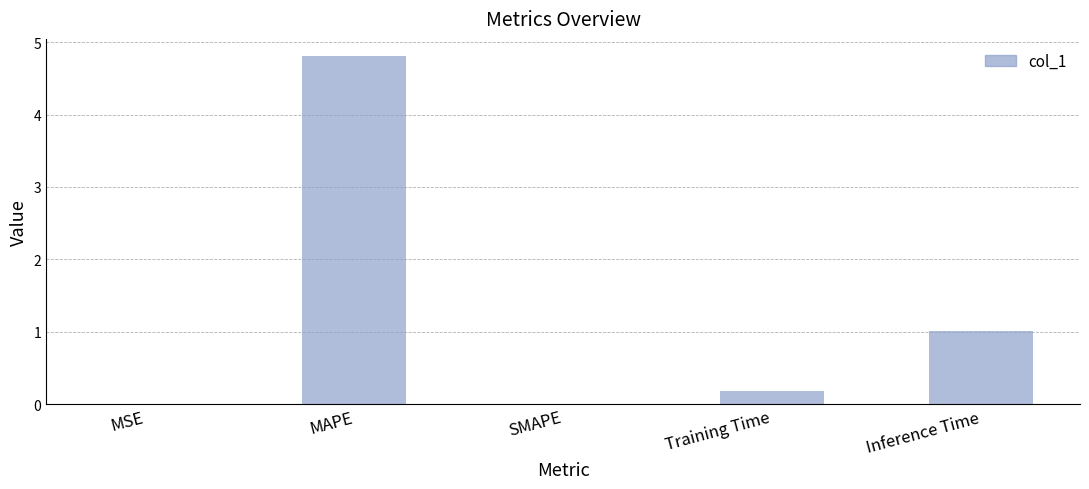

What is the approximate value at MAPE?

4.8